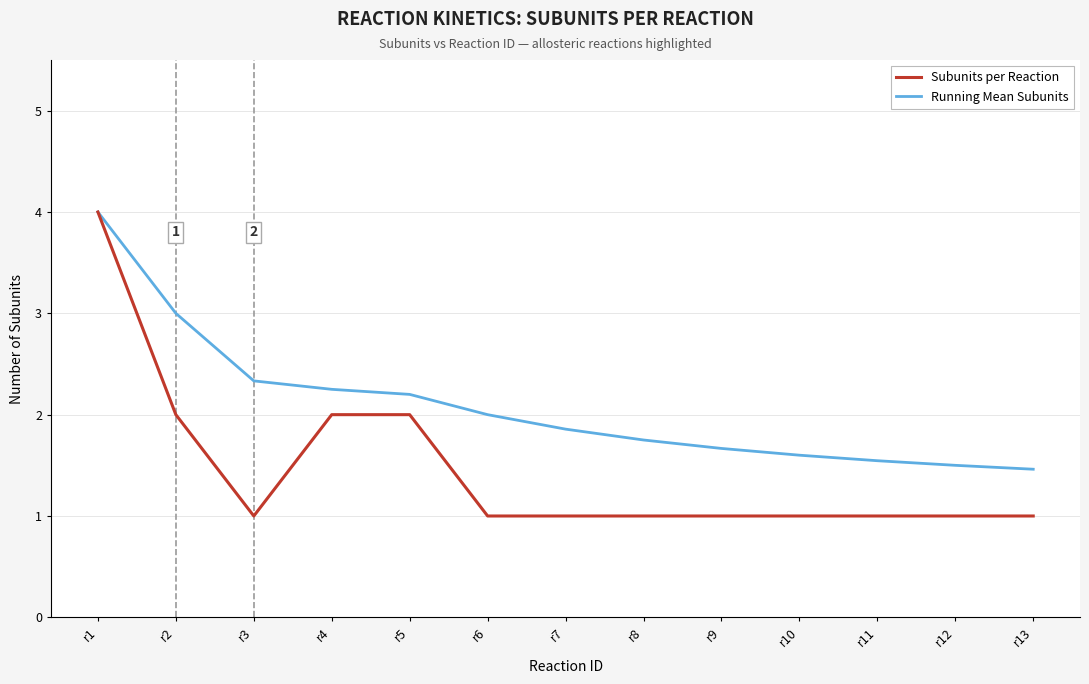

At which label is Running Mean Subunits closest to 2?

r6